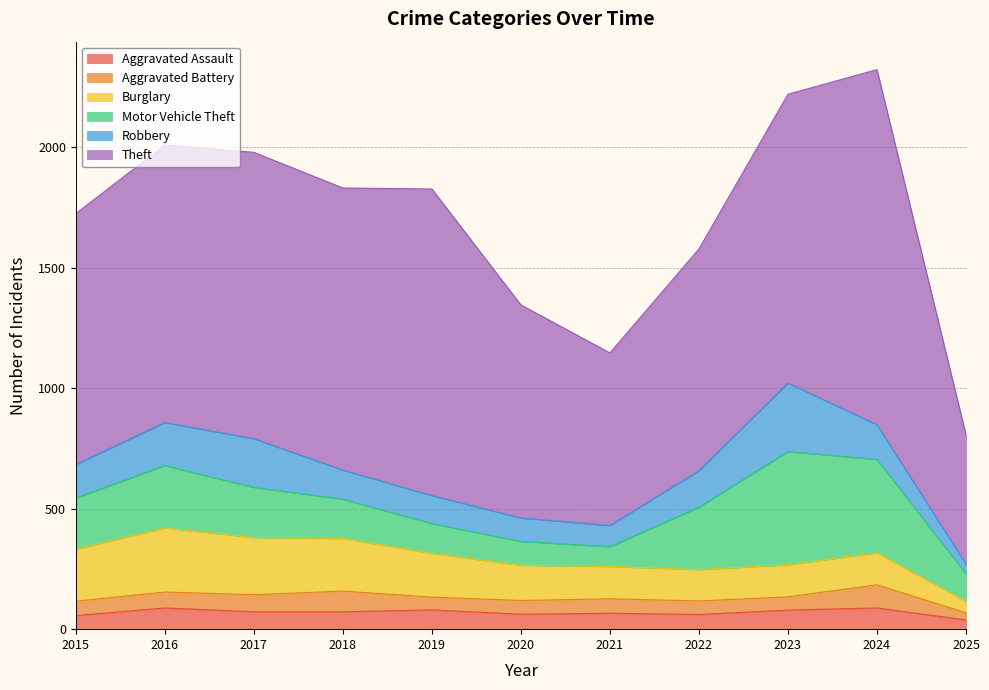

Does the chart display data point markers on the line(s)?

No